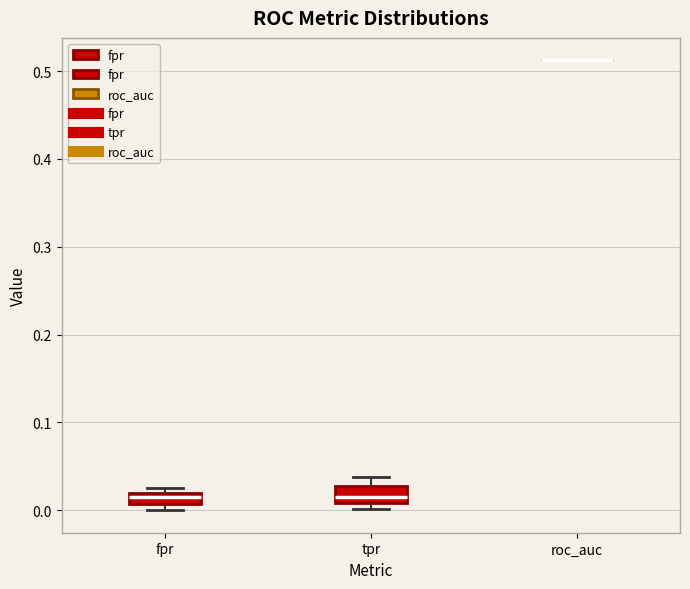

Where is the lower edge of the box for fpr on the y-axis? The values are not printed on the chart, so give them approximately, as read against the axis.

0.01